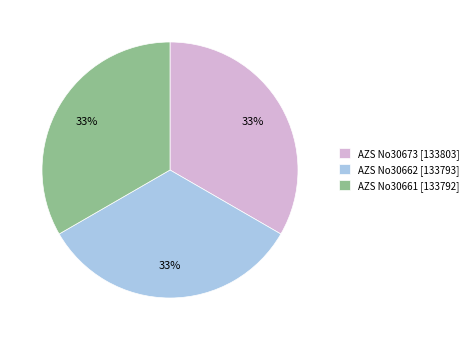

To the nearest percent, what portion does AZS No30673 represent?

33%